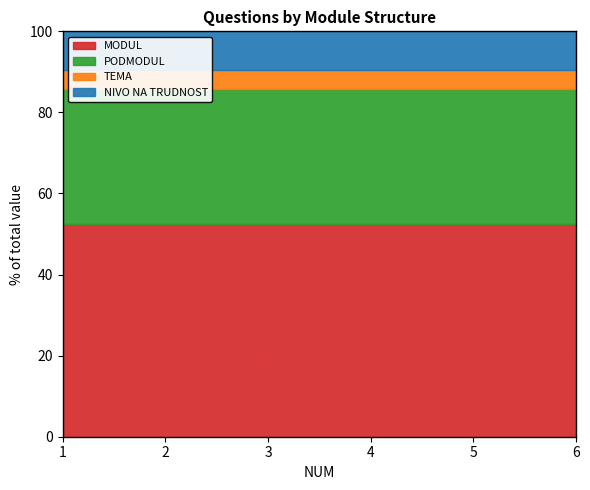

Reading right to left, extract all data points from this chart.

MODUL: 11	11	11	11	11	11
PODMODUL: 7	7	7	7	7	7
TEMA: 1	1	1	1	1	1
NIVO NA TRUDNOST: 2	2	2	2	2	2